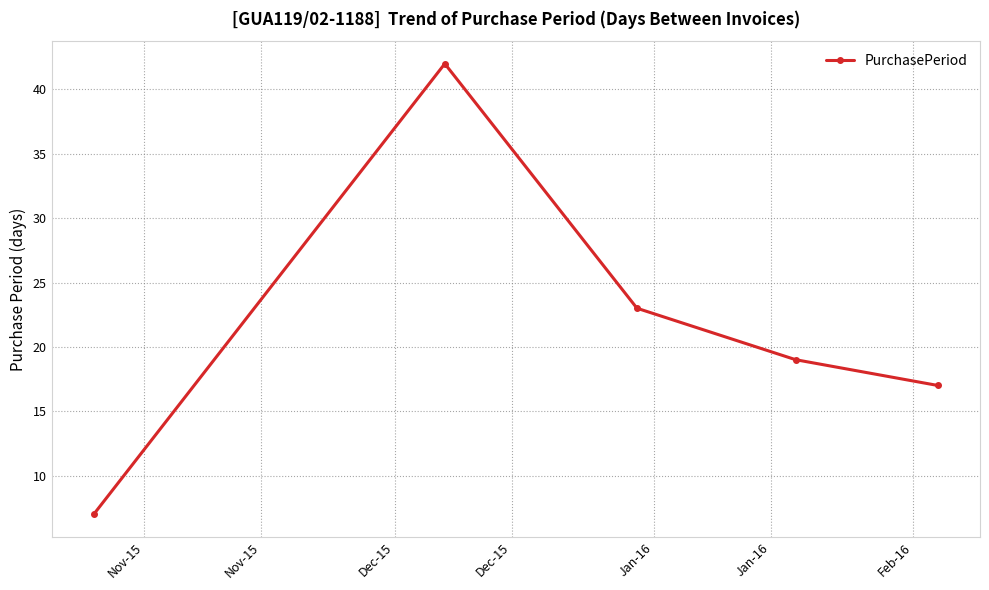

What is the greatest value displayed?

42